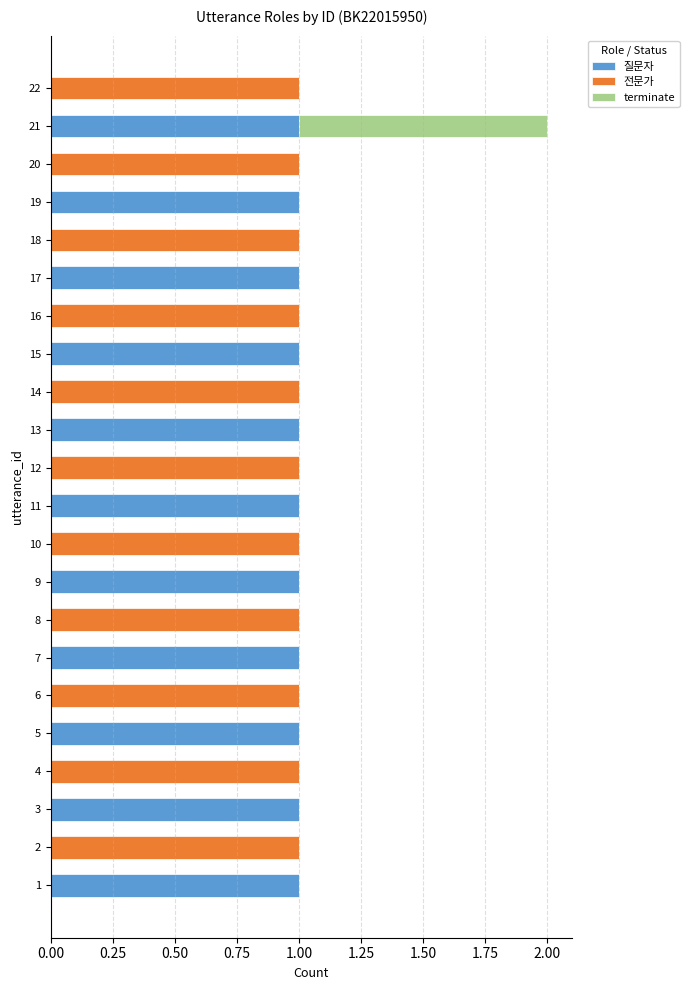

Is it true that 질문자 equals 0 at 20?

True